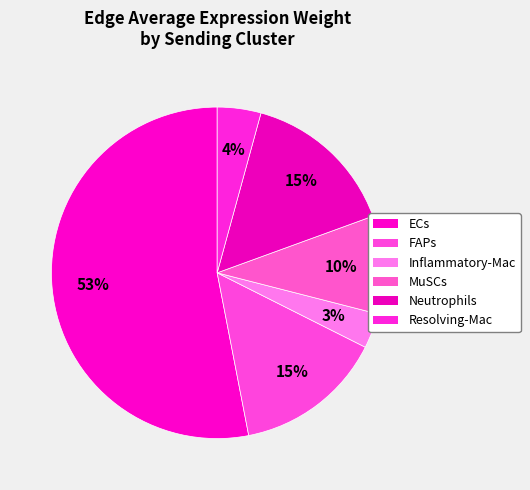

Count the number of slices in the pie.

6